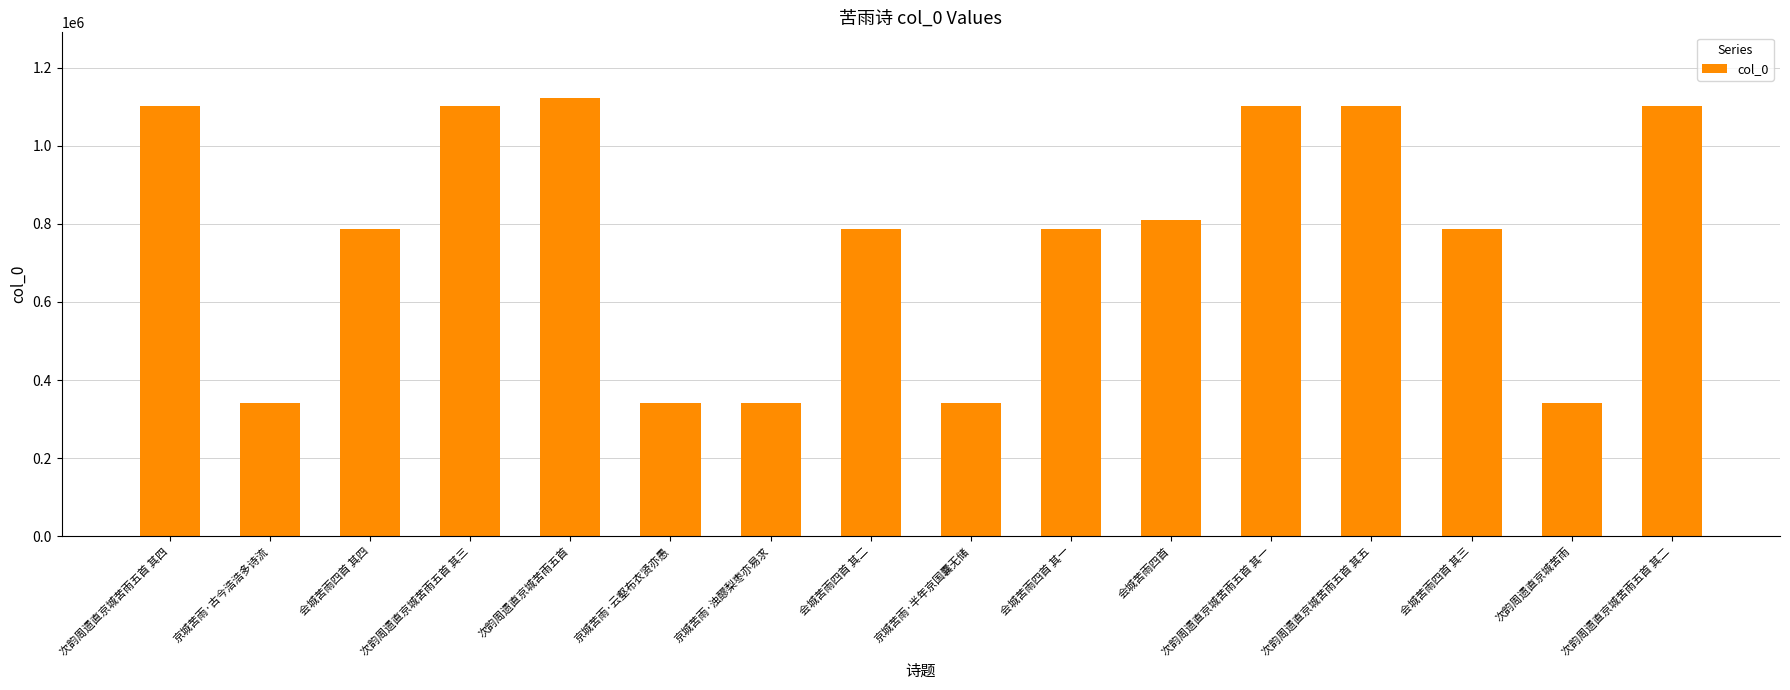

What position from the right is 次韵周遗直京城苦雨?

2